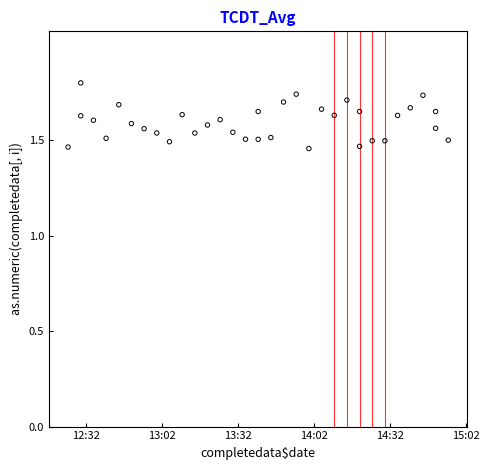

What is the range of Y values (max minus min)?

0.3